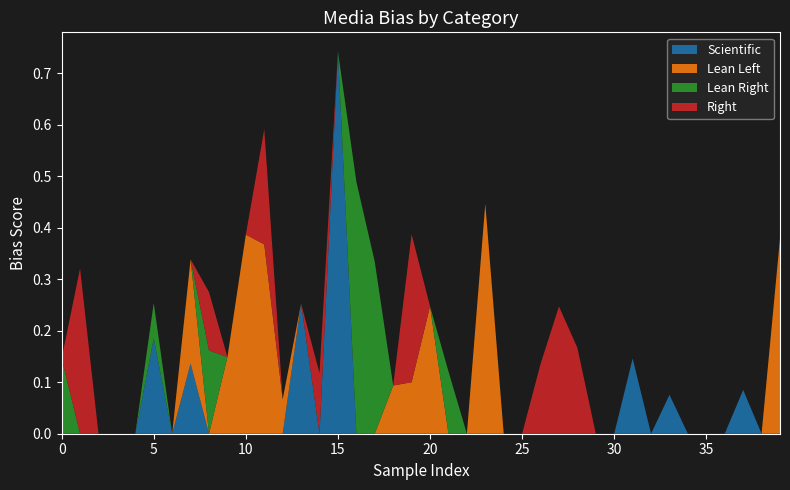

Reading left to right, list all the values displayed in this chart.

Scientific: 0=0.0	1=0.0	2=0.0	3=0.0	4=0.0	5=0.2	6=0.0	7=0.1	8=0.0	9=0.0	10=0.0	11=0.0	12=0.0	13=0.3	14=0.0	15=0.7	16=0.0	17=0.0	18=0.0	19=0.0	20=0.0	21=0.0	22=0.0	23=0.0	24=0.0	25=0.0	26=0.0	27=0.0	28=0.0	29=0.0	30=0.0	31=0.1	32=0.0	33=0.1	34=0.0	35=0.0	36=0.0	37=0.1	38=0.0	39=0.0
Lean Left: 0=0.0	1=0.0	2=0.0	3=0.0	4=0.0	5=0.0	6=0.0	7=0.2	8=0.0	9=0.1	10=0.4	11=0.4	12=0.1	13=0.0	14=0.0	15=0.0	16=0.0	17=0.0	18=0.1	19=0.1	20=0.2	21=0.0	22=0.0	23=0.4	24=0.0	25=0.0	26=0.0	27=0.0	28=0.0	29=0.0	30=0.0	31=0.0	32=0.0	33=0.0	34=0.0	35=0.0	36=0.0	37=0.0	38=0.0	39=0.4
Lean Right: 0=0.1	1=0.0	2=0.0	3=0.0	4=0.0	5=0.1	6=0.0	7=0.0	8=0.2	9=0.0	10=0.0	11=0.0	12=0.0	13=0.0	14=0.0	15=0.0	16=0.5	17=0.3	18=0.0	19=0.0	20=0.0	21=0.1	22=0.0	23=0.0	24=0.0	25=0.0	26=0.0	27=0.0	28=0.0	29=0.0	30=0.0	31=0.0	32=0.0	33=0.0	34=0.0	35=0.0	36=0.0	37=0.0	38=0.0	39=0.0
Right: 0=0.0	1=0.3	2=0.0	3=0.0	4=0.0	5=0.0	6=0.0	7=0.0	8=0.1	9=0.0	10=0.0	11=0.2	12=0.0	13=0.0	14=0.1	15=0.0	16=0.0	17=0.0	18=0.0	19=0.3	20=0.0	21=0.0	22=0.0	23=0.0	24=0.0	25=0.0	26=0.1	27=0.2	28=0.2	29=0.0	30=0.0	31=0.0	32=0.0	33=0.0	34=0.0	35=0.0	36=0.0	37=0.0	38=0.0	39=0.0